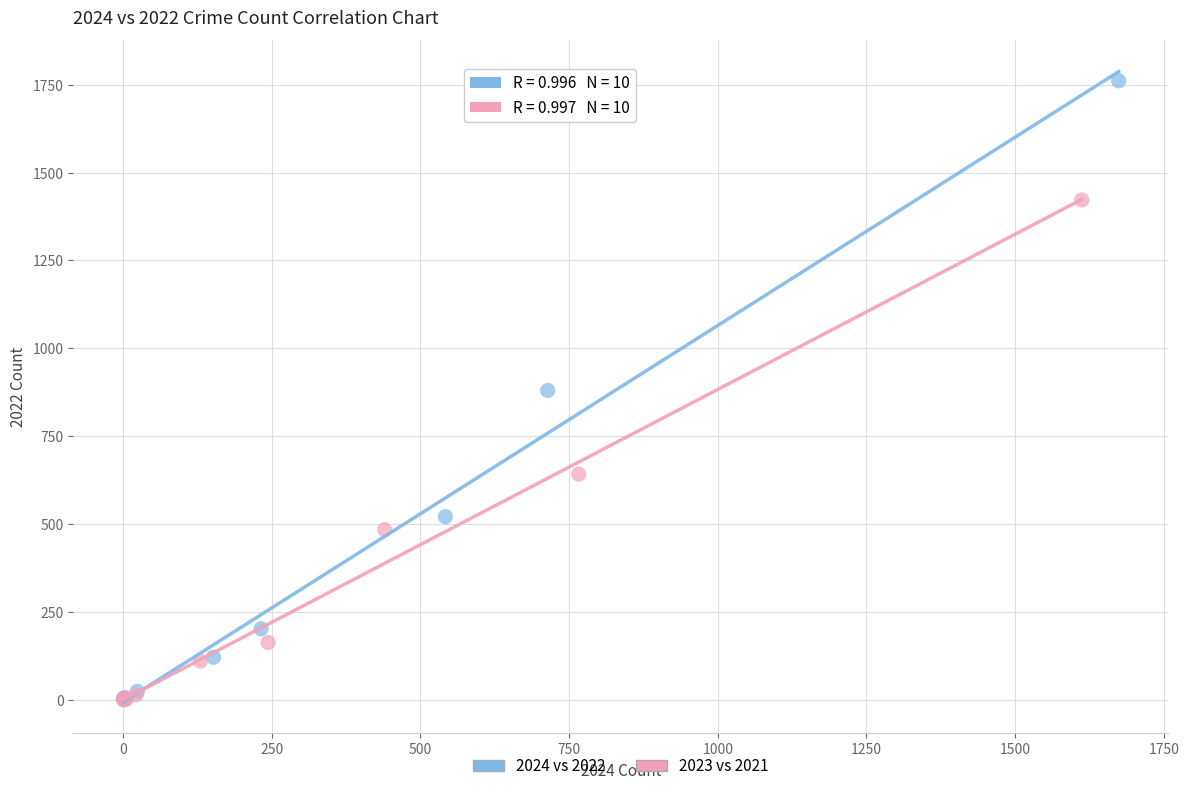

Which series has the widest spread of Y values?

2024 vs 2022